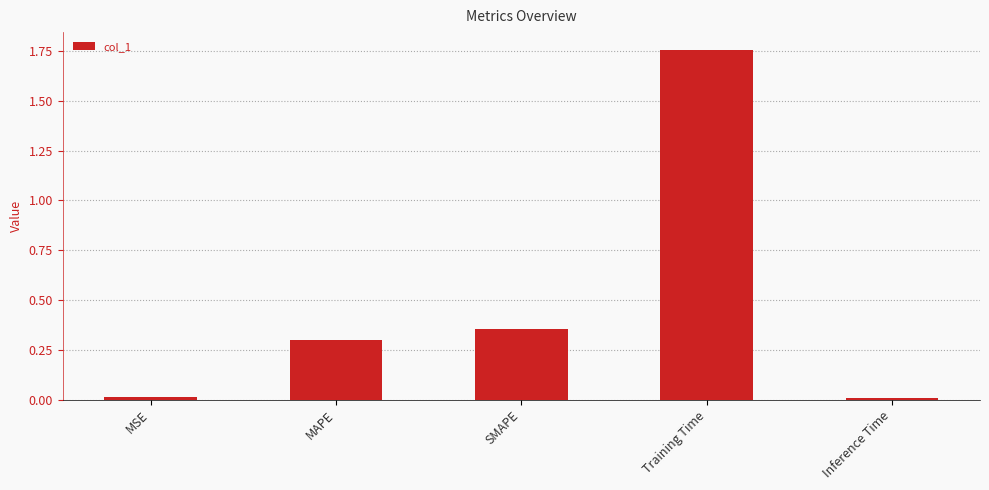

What is the average value?

0.5